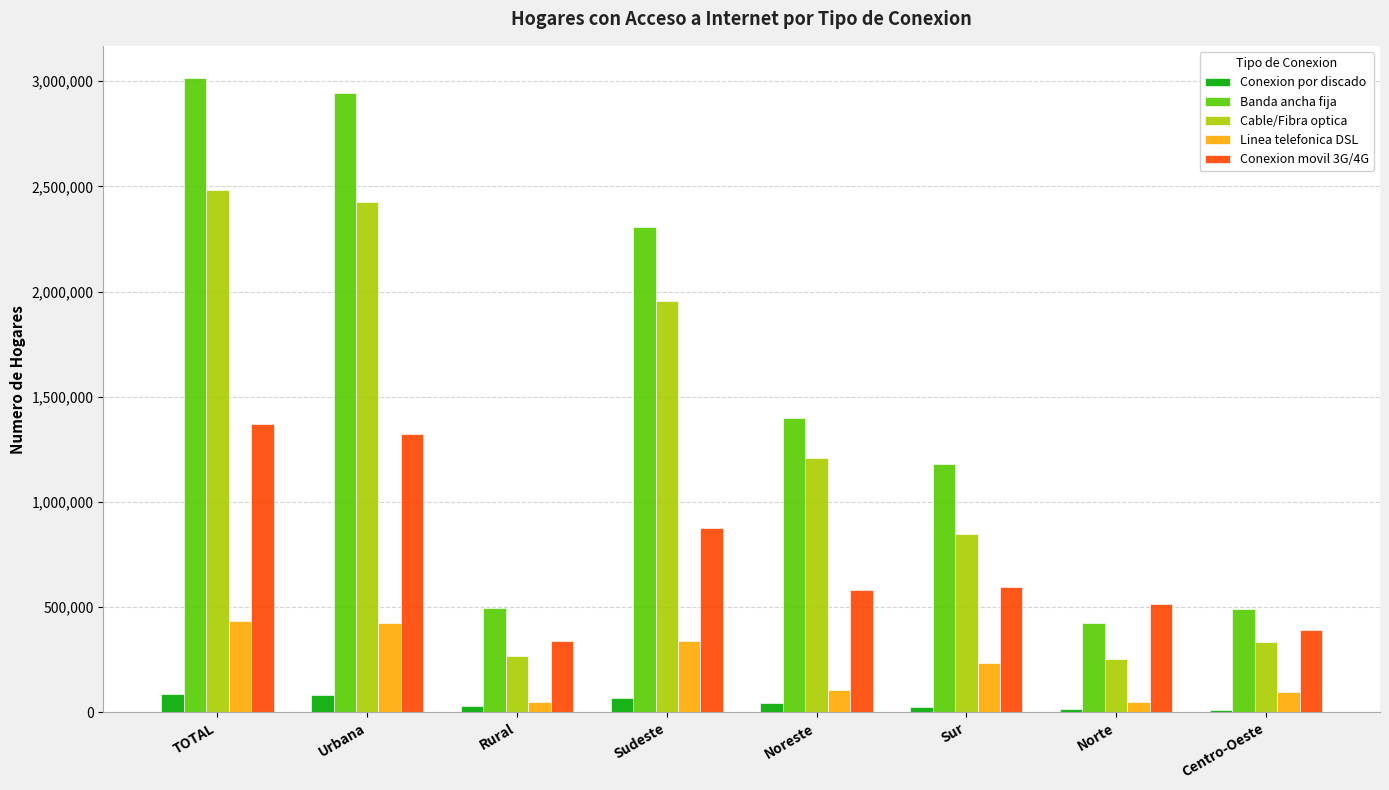

List the series in order of their peak value, highest first.

Banda ancha fija, Cable/Fibra optica, Conexion movil 3G/4G, Linea telefonica DSL, Conexion por discado